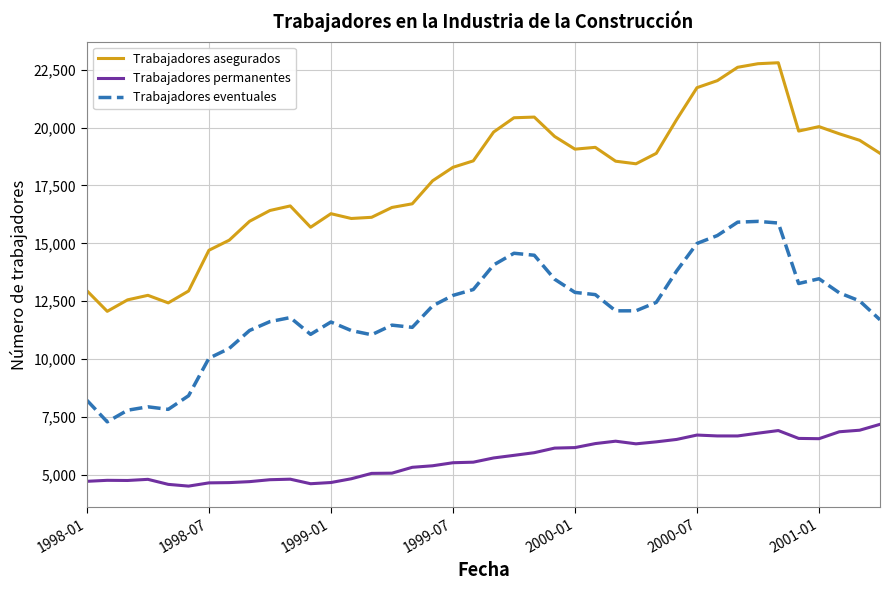

What is the smallest value displayed?

4521